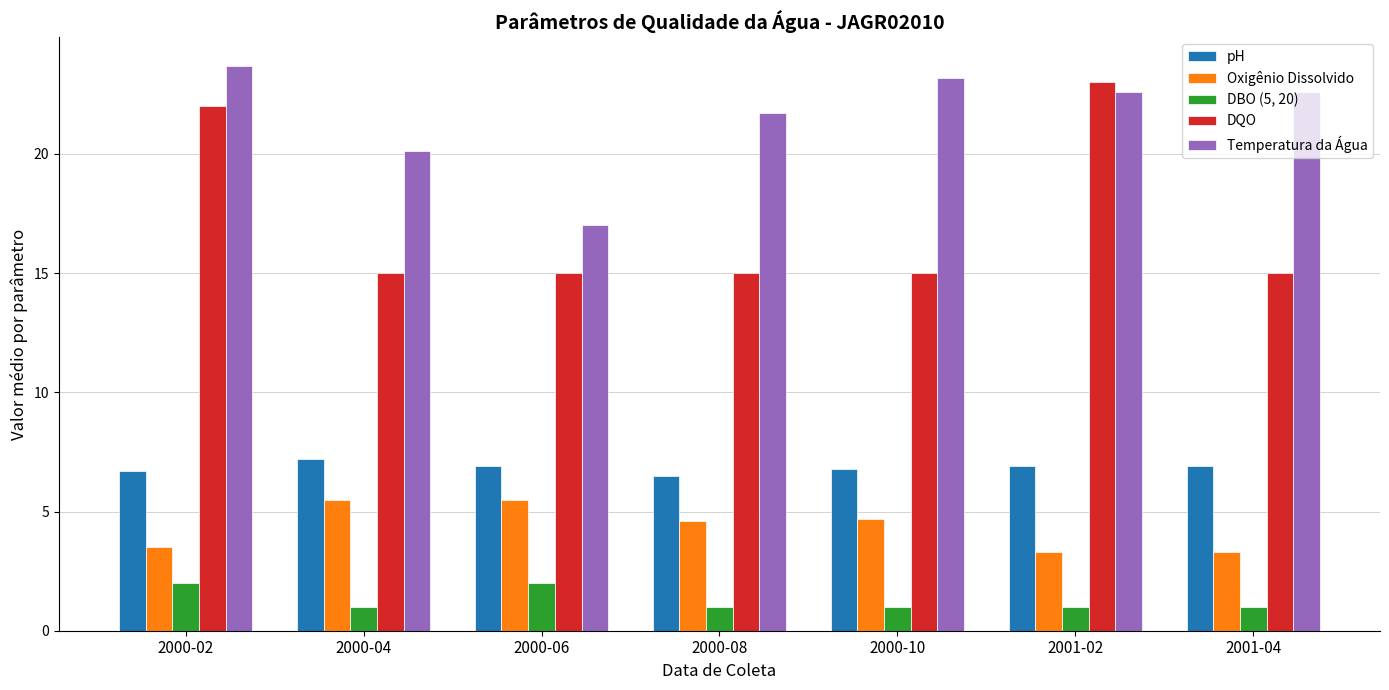

What is the difference between the Oxigênio Dissolvido values at 2001-04 and 2000-02?

0.2